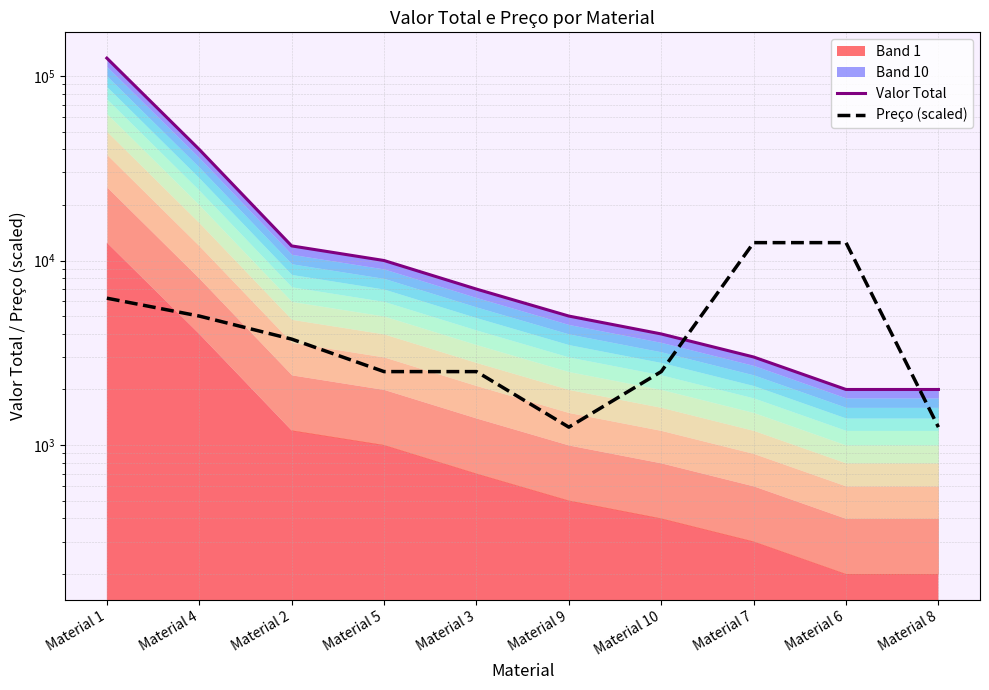

Reading left to right, transcribe all the data shown in this chart.

Valor Total: 125000	40000	12000	10000	7000	5000	4000	3000	2000	2000
Preço (scaled): 6250	5000	3750	2500	2500	1250	2500	12500	12500	1250